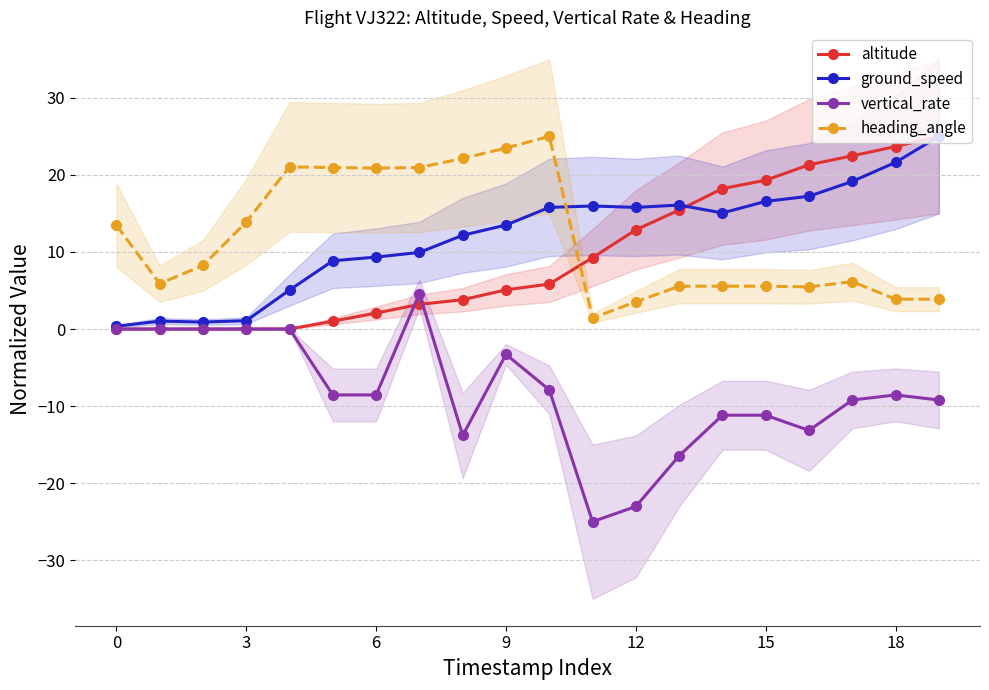

What is the label of the 2nd point from the right?

18